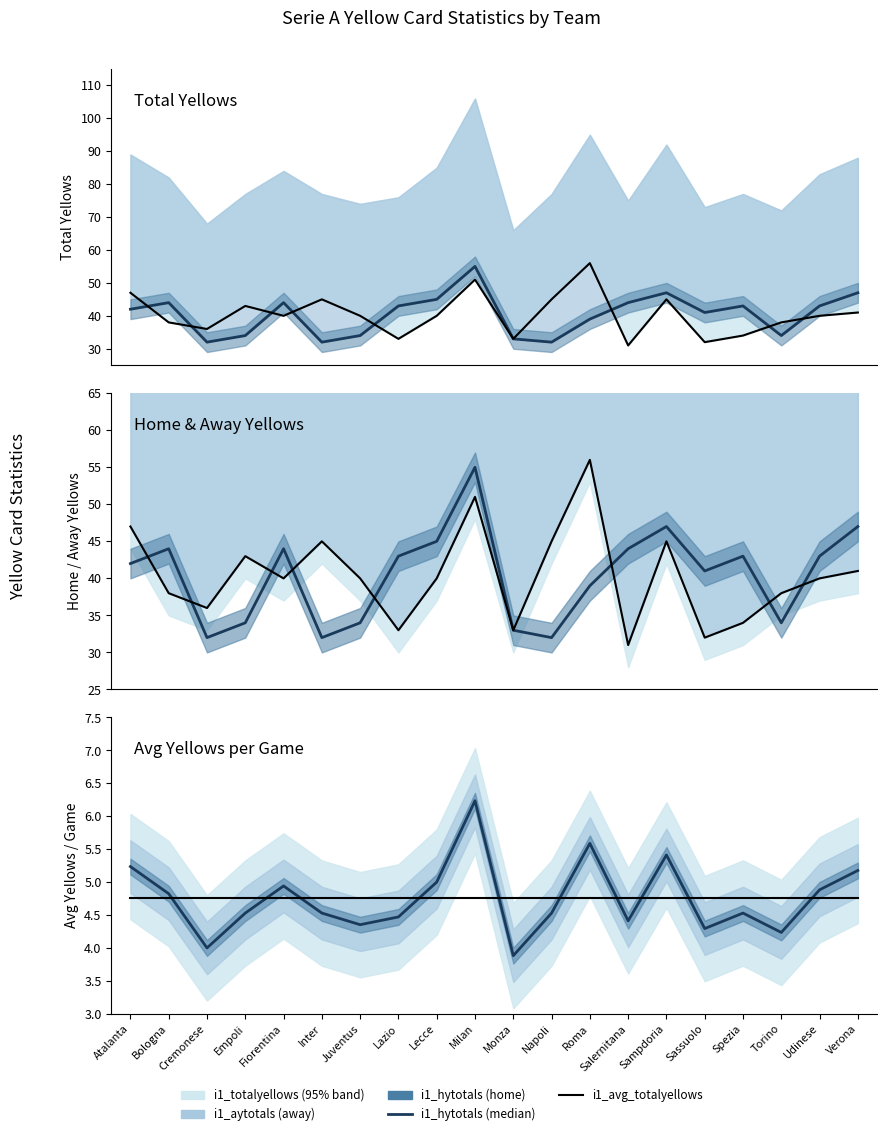

Reading left to right, extract all data points from this chart.

i1_hytotals line: Atalanta=5.2	Bologna=4.8	Cremonese=4.0	Empoli=4.5	Fiorentina=4.9	Inter=4.5	Juventus=4.4	Lazio=4.5	Lecce=5.0	Milan=6.2	Monza=3.9	Napoli=4.5	Roma=5.6	Salernitana=4.4	Sampdoria=5.4	Sassuolo=4.3	Spezia=4.5	Torino=4.2	Udinese=4.9	Verona=5.2
i1_avg_totalyellows: Atalanta=4.8	Bologna=4.8	Cremonese=4.8	Empoli=4.8	Fiorentina=4.8	Inter=4.8	Juventus=4.8	Lazio=4.8	Lecce=4.8	Milan=4.8	Monza=4.8	Napoli=4.8	Roma=4.8	Salernitana=4.8	Sampdoria=4.8	Sassuolo=4.8	Spezia=4.8	Torino=4.8	Udinese=4.8	Verona=4.8